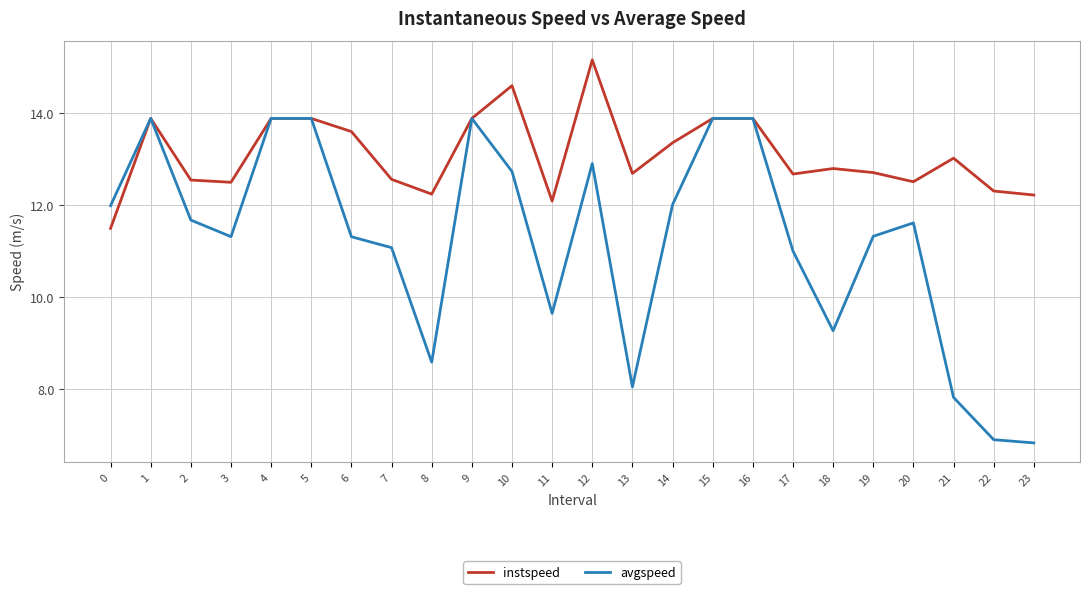

What are all the series names shown in the legend?

instspeed, avgspeed